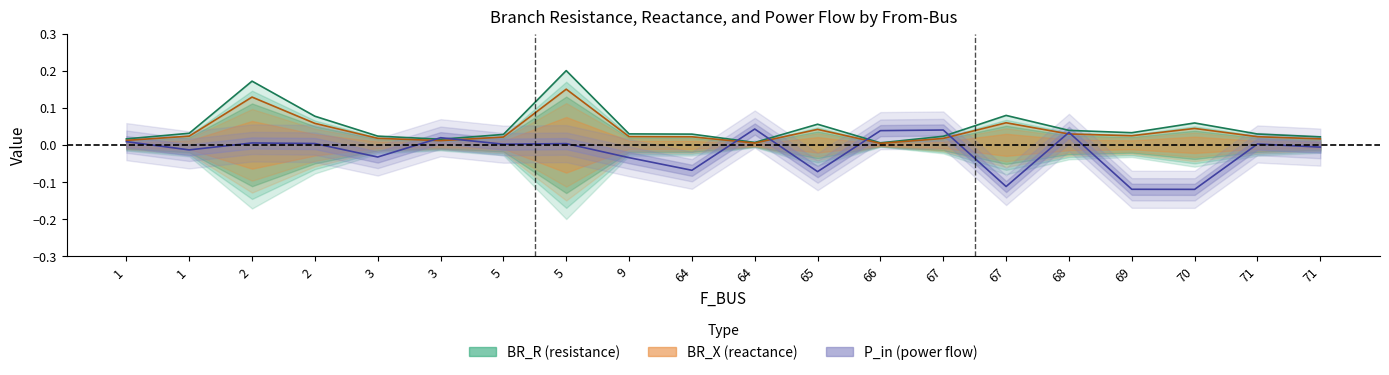

True or false: BR_R has more than 1 interior local peaks.

True